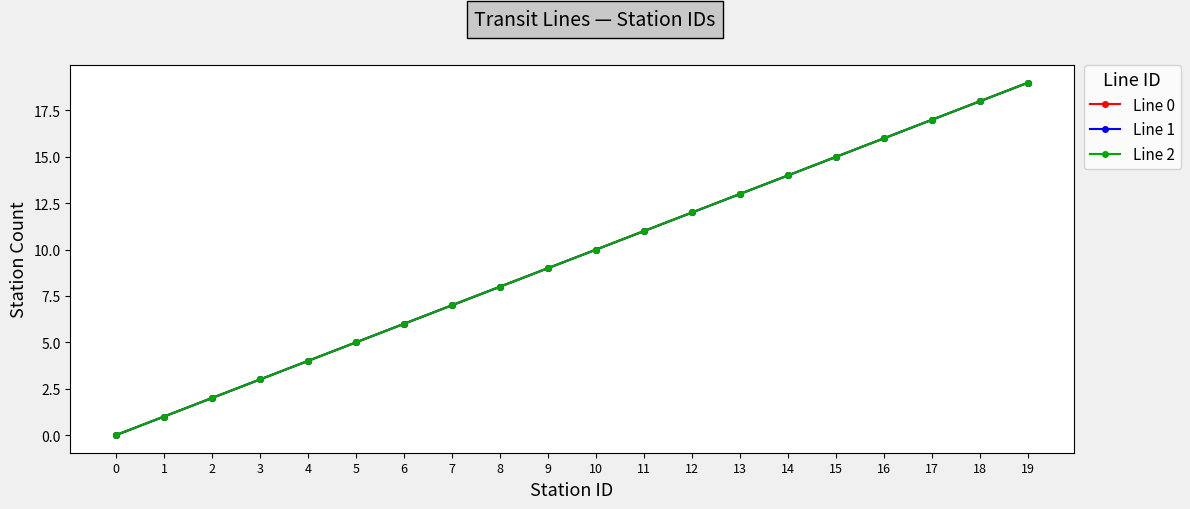

What is the difference between the second highest and second lowest values in the Line 2 series?

17